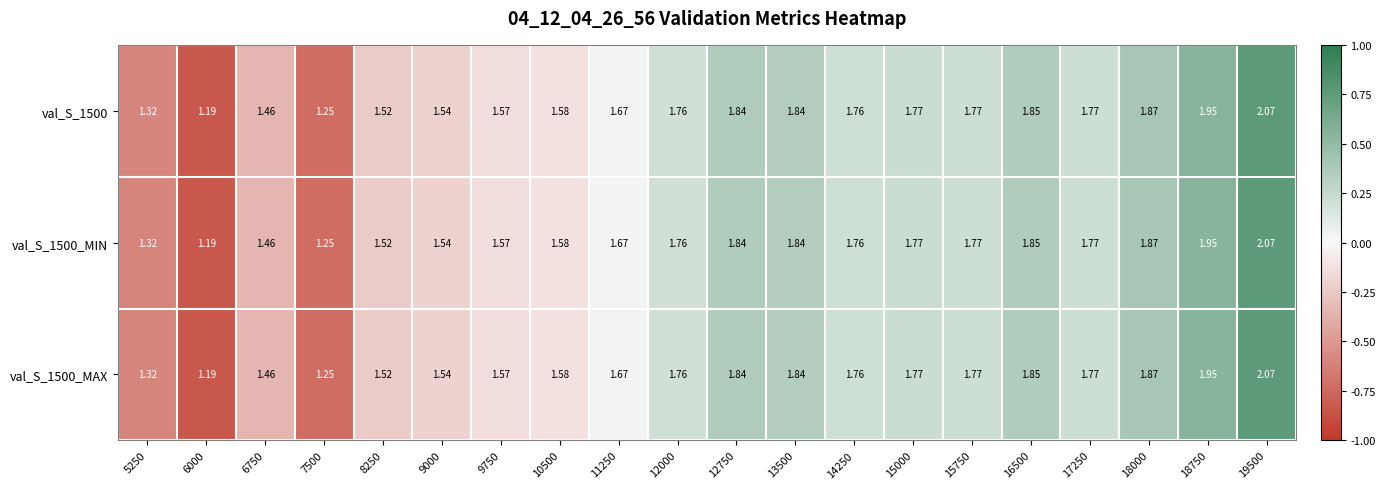

Is the value of val_S_1500 at 8250 greater than the value of val_S_1500_MIN at 18750?

No